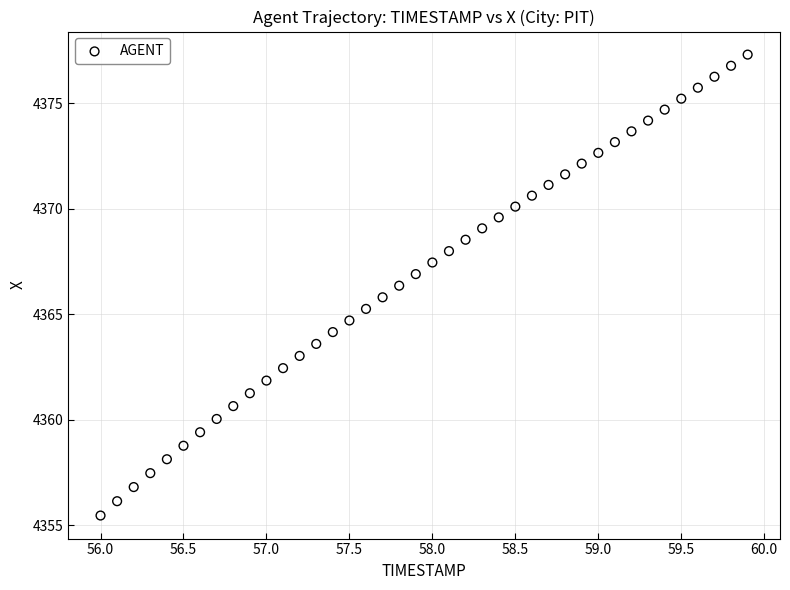

What is the range of Y values (max minus min)?

21.9